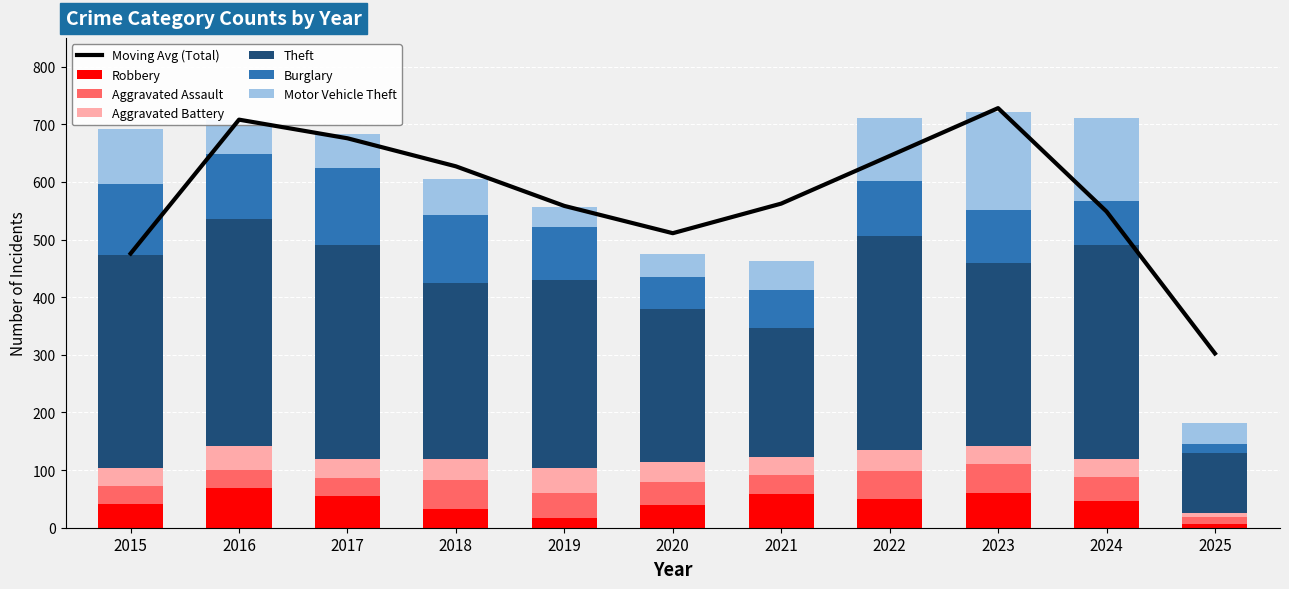

Between 2020 and 2022, which is larger?

2022